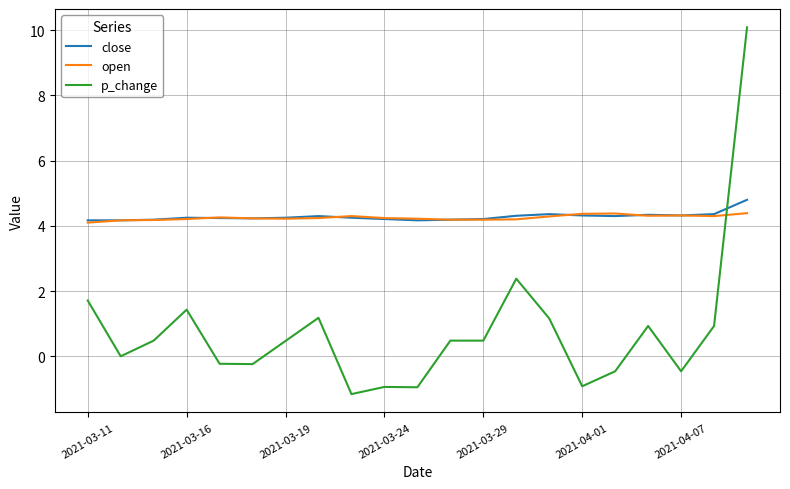

After their last crossing, which series has the higher values: open or p_change?

p_change